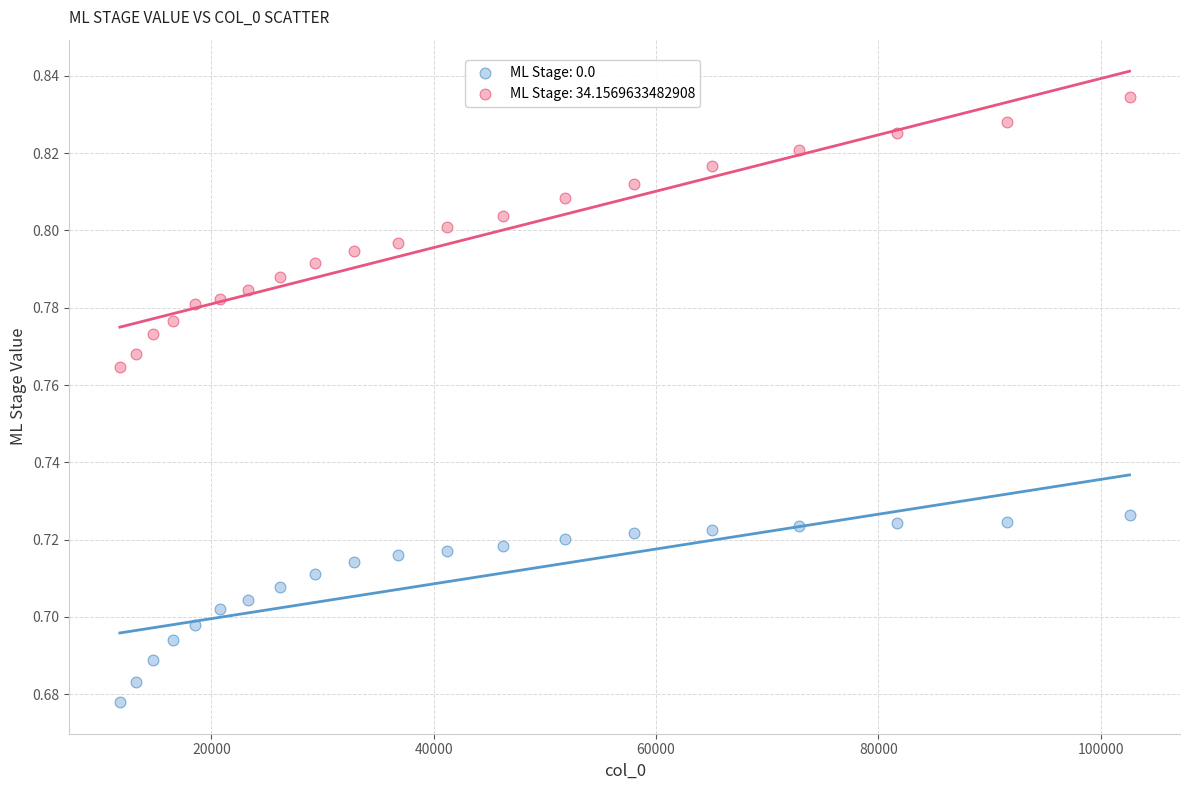

What is the X range (max minus min) for the scatter plot?

90818.1